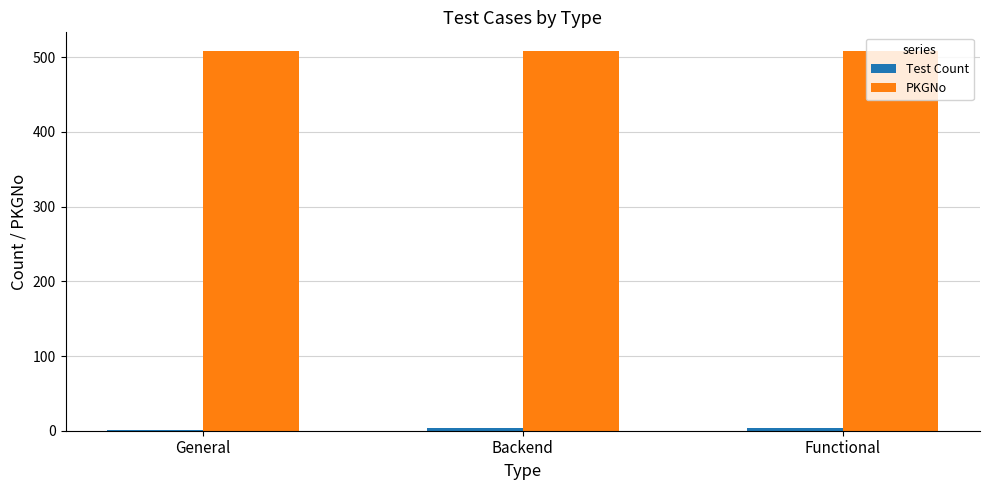

Which series has the largest total across all categories?

PKGNo